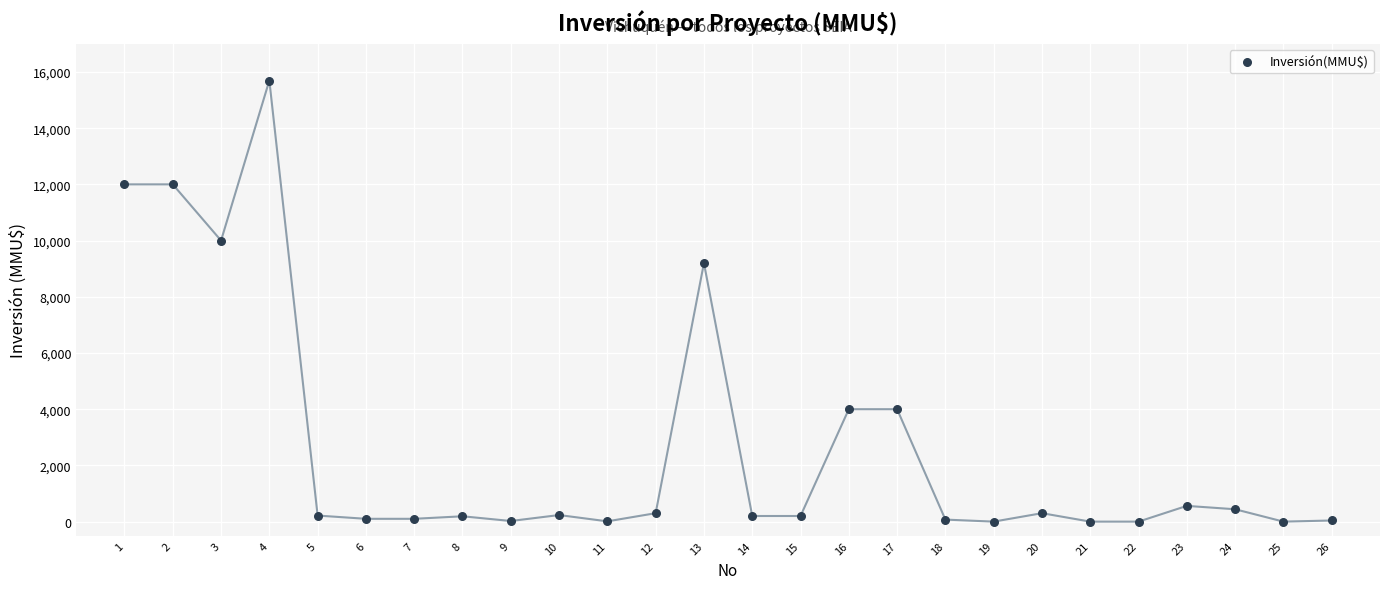

What Y value in the scatter plot is closest to 7847?

9198